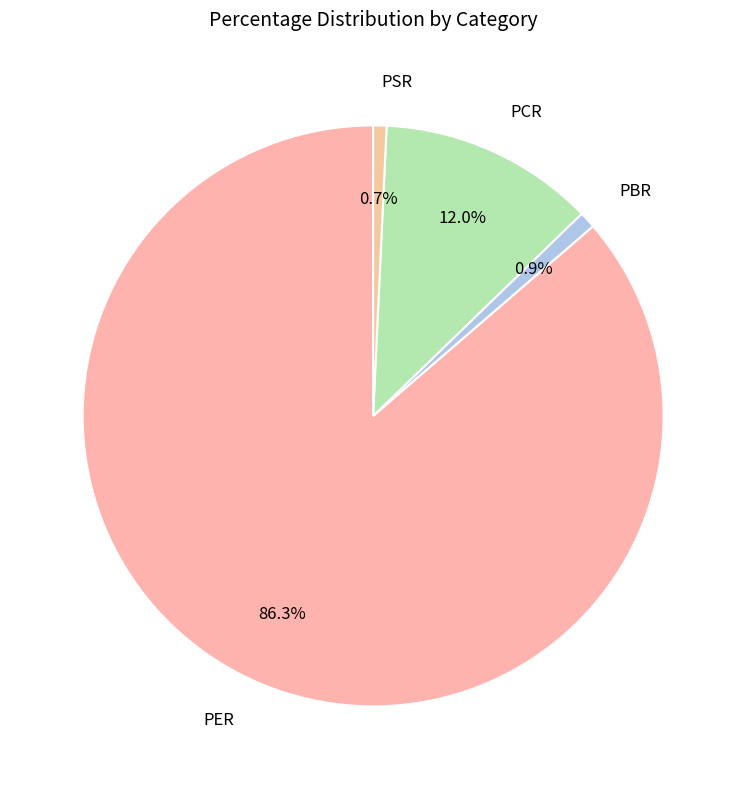

To the nearest percent, what is the difference between the largest and smallest slice percentages?

86%